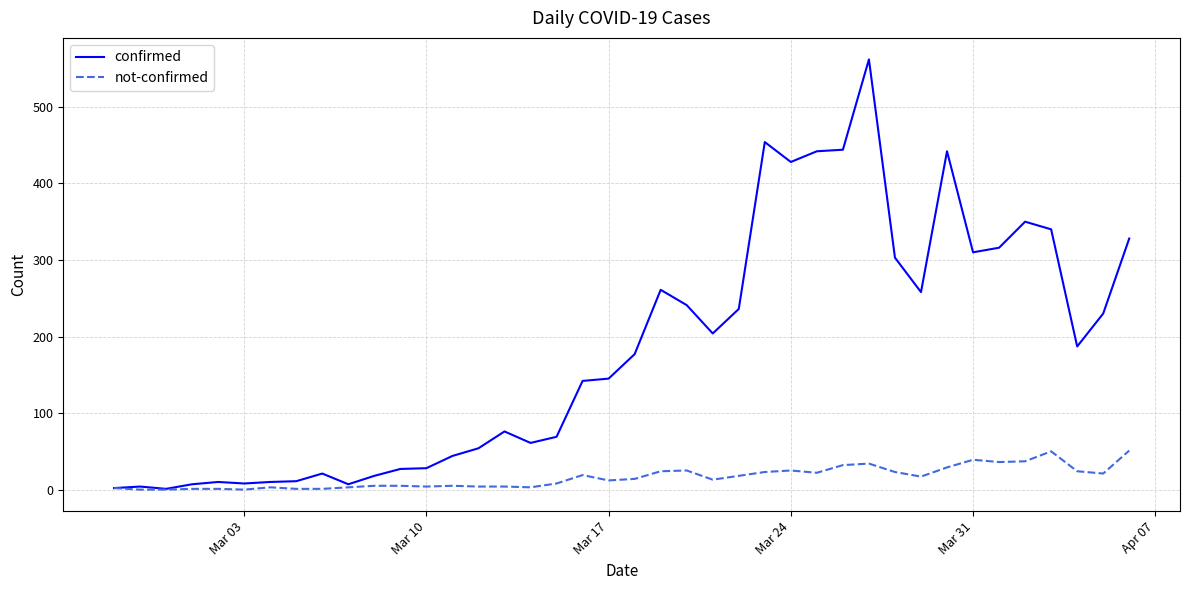

Which series has the largest total across all categories?

confirmed